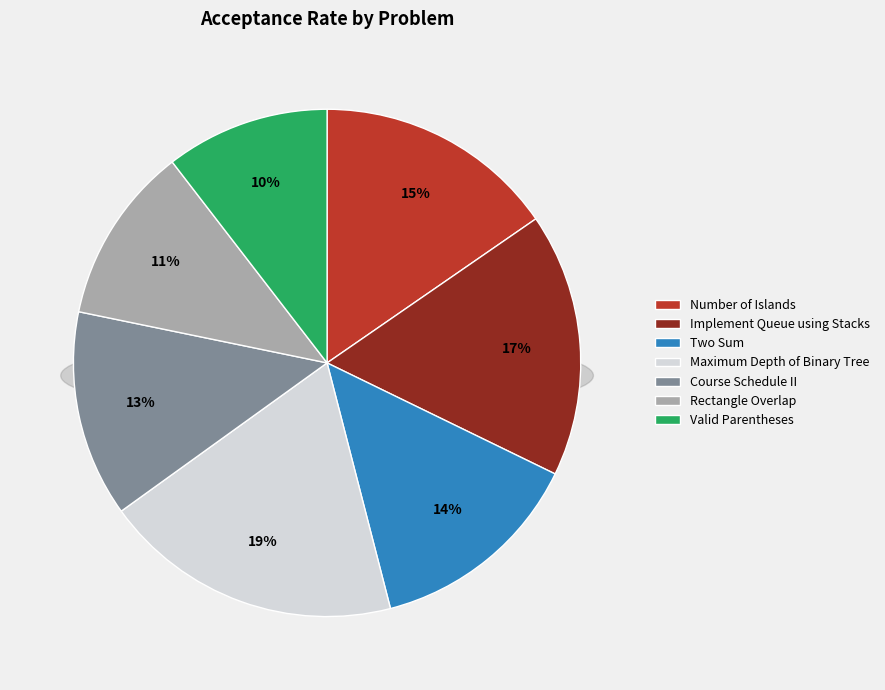

Does Number of Islands represent more than half of the total?

No